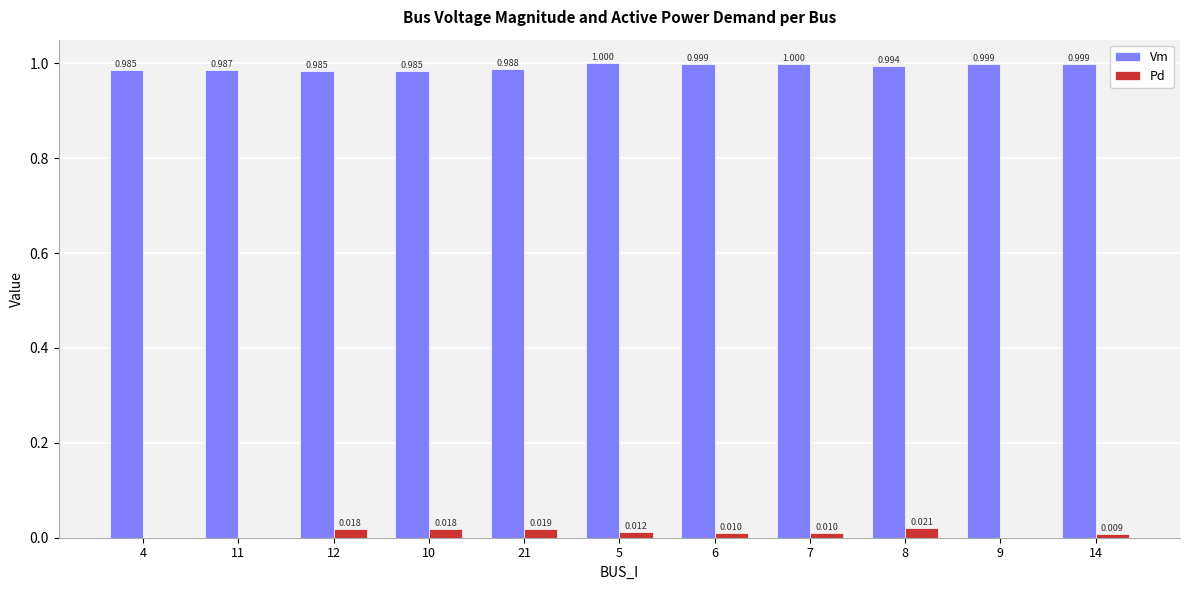

Which series changed the most between 6 and 9?

Pd